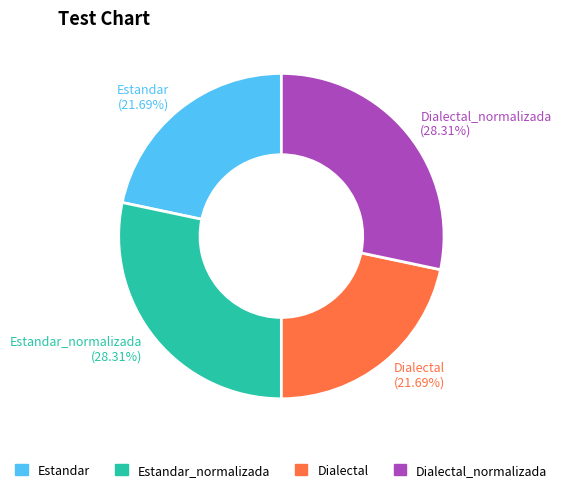

Combined, do Dialectal_normalizada (28.31%) and Estandar_normalizada (28.31%) account for over 50%?

Yes